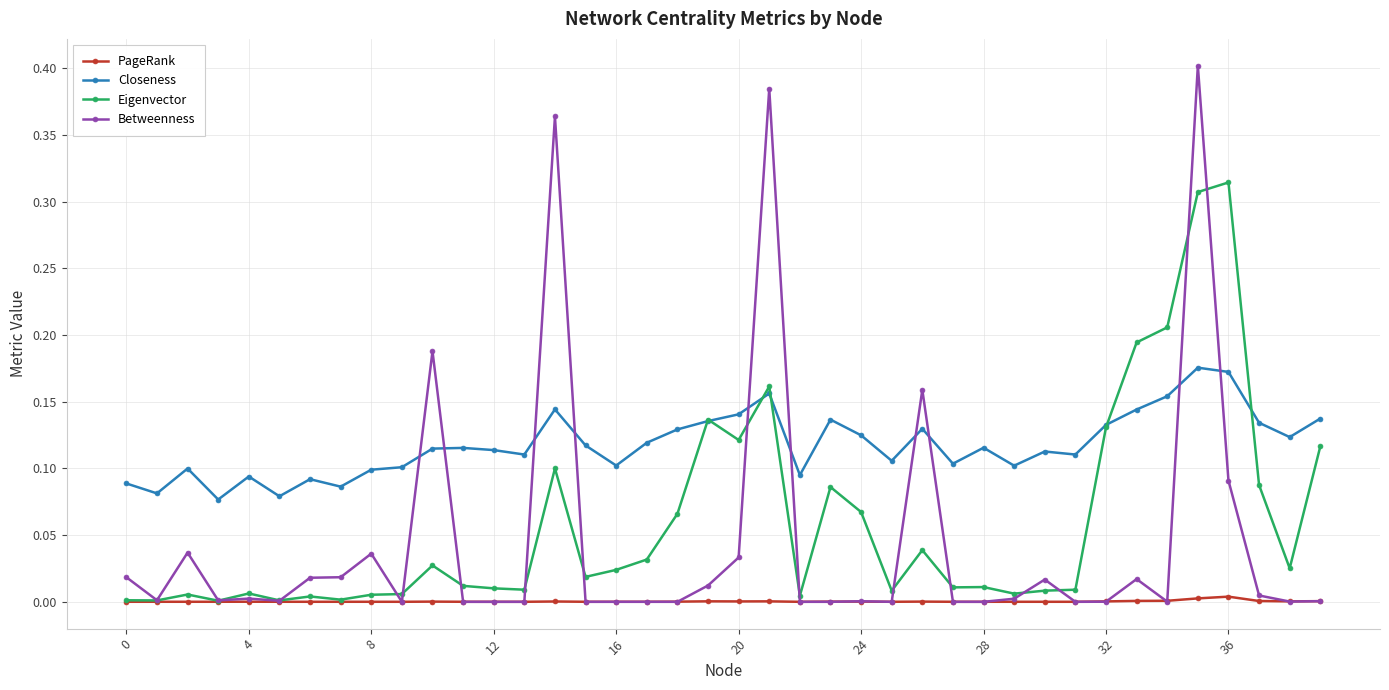

True or false: Eigenvector has more than 2 interior local peaks.

True